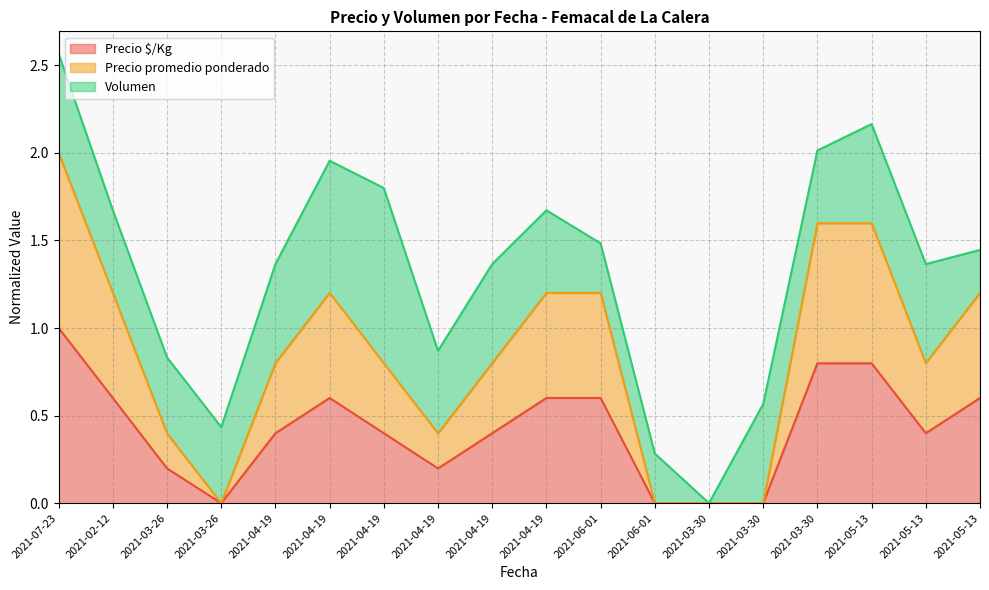

What is the difference between the maximum and minimum values in the Precio promedio ponderado series?

2.0